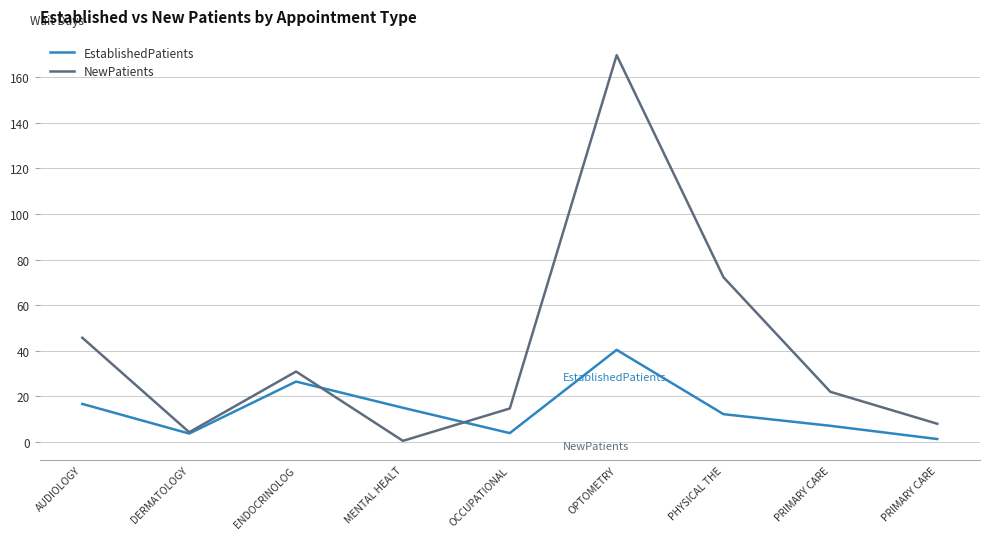

Which series has the largest total across all categories?

NewPatients